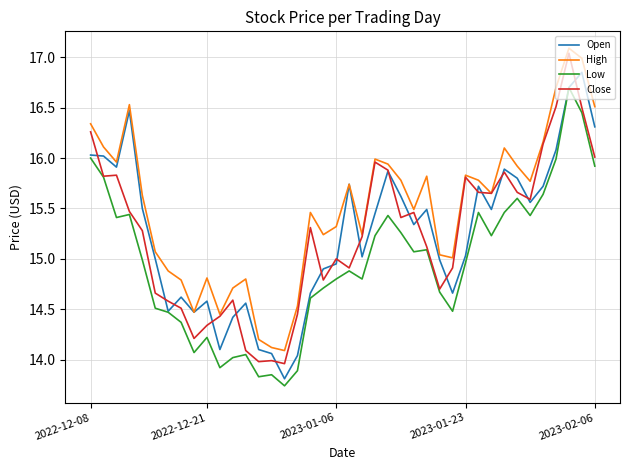

Which series has the largest total across all categories?

High